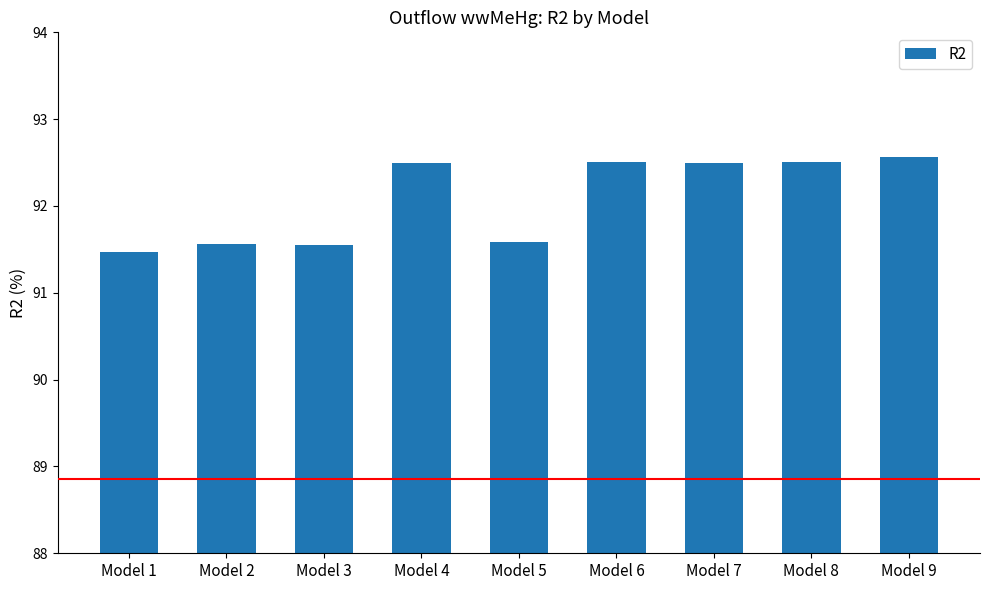

Approximately how many times larger is the value at Model 9 compared to Model 4?

1.0